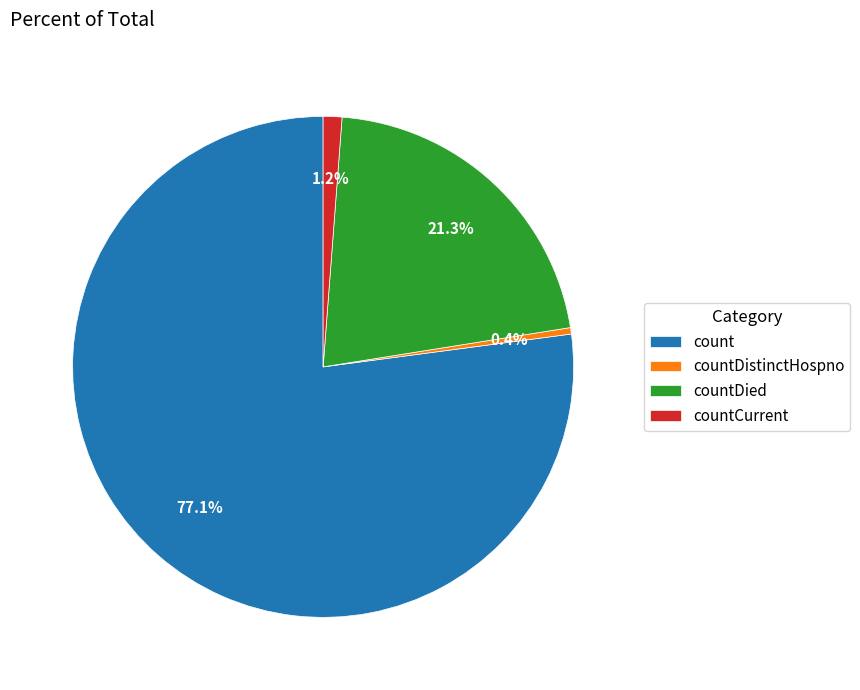

Which category has the biggest portion of the pie?

count